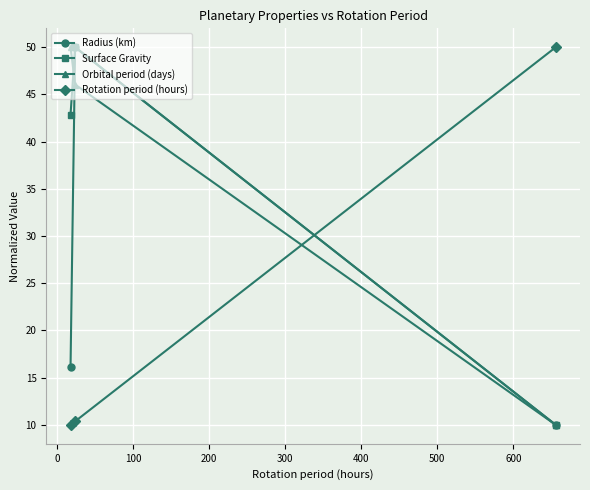

What is the minimum value for Radius (km)?

10.0